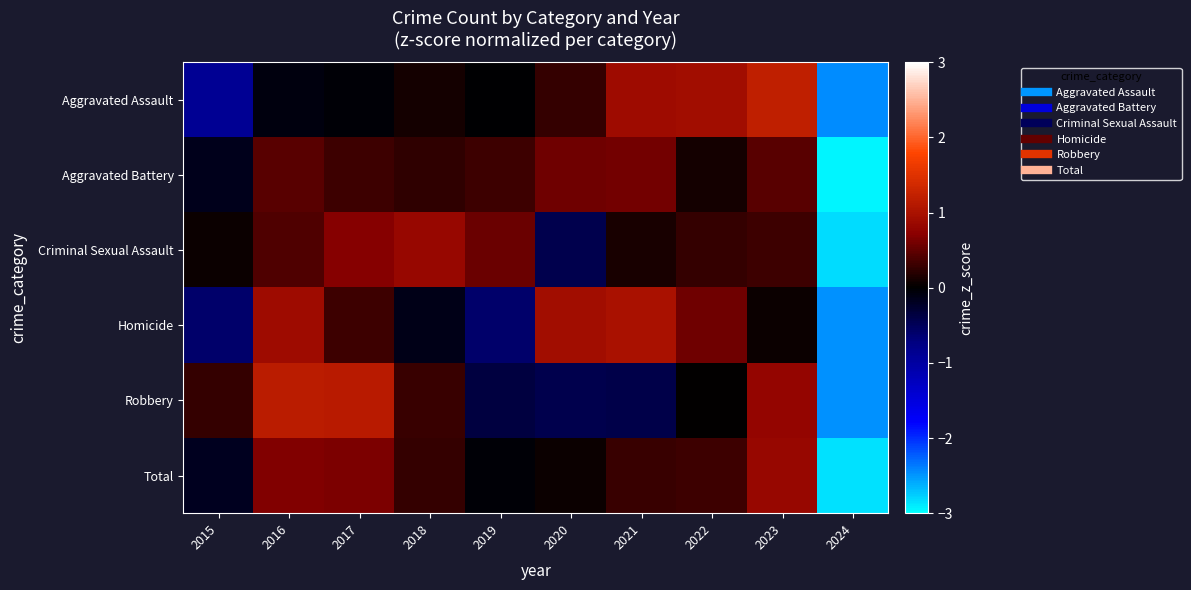

What is the total value across all series at 2024?

-16.0